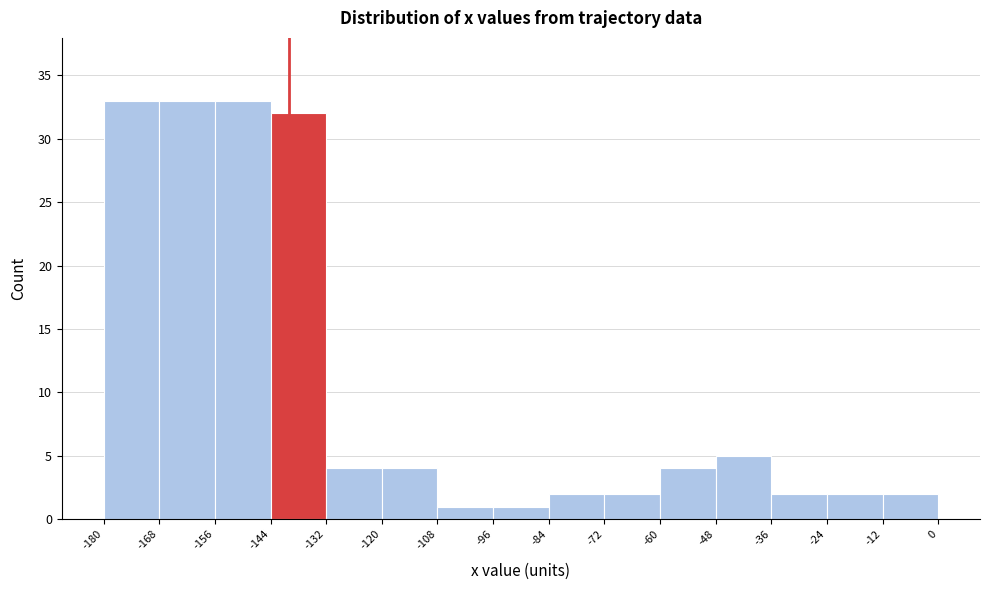

Reading left to right, list every bar in this chart as the range it spans on the x-axis followed by its height. The values are not printed on the chart, so give them approximately, as read against the axis.

-180 to -168: 33
-168 to -156: 33
-156 to -144: 33
-144 to -132: 32
-132 to -120: 4
-120 to -108: 4
-108 to -96: 1
-96 to -84: 1
-84 to -72: 2
-72 to -60: 2
-60 to -48: 4
-48 to -36: 5
-36 to -24: 2
-24 to -12: 2
-12 to 0: 2